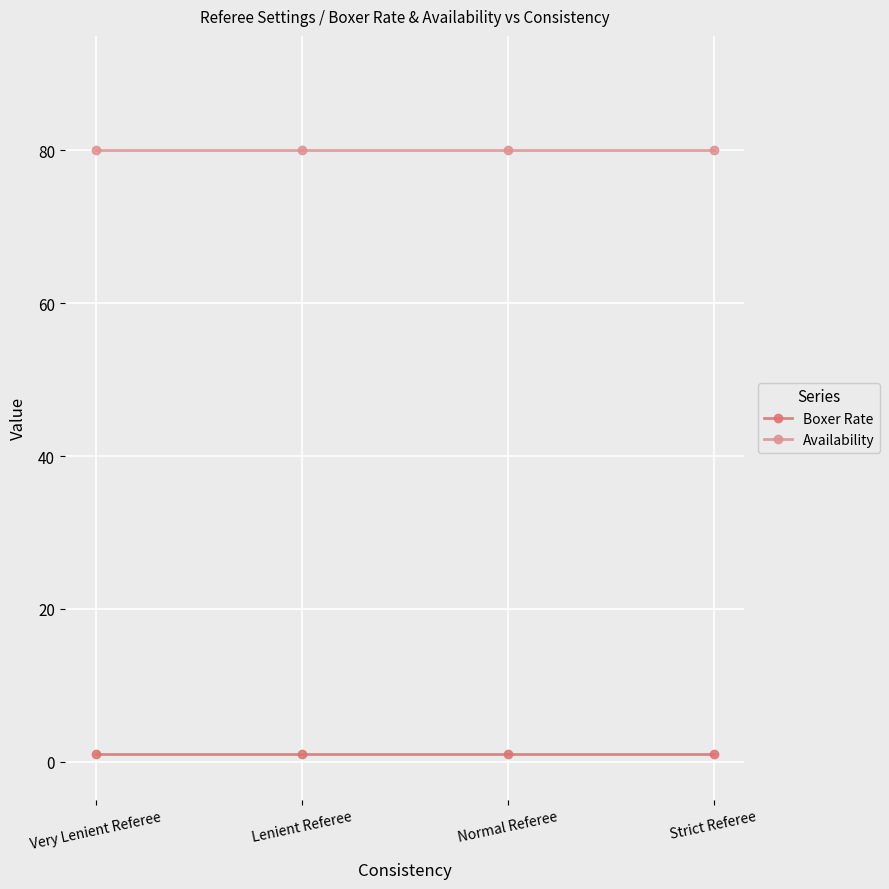

What is the total value across all series at Lenient Referee?

81